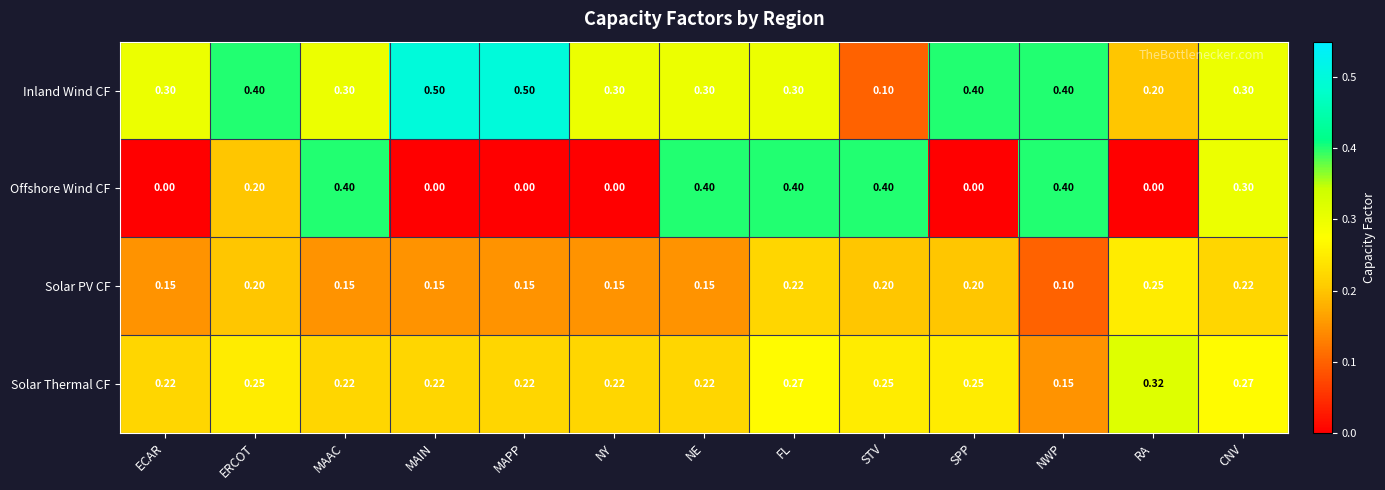

At which label does Solar Thermal CF reach its minimum?

NWP